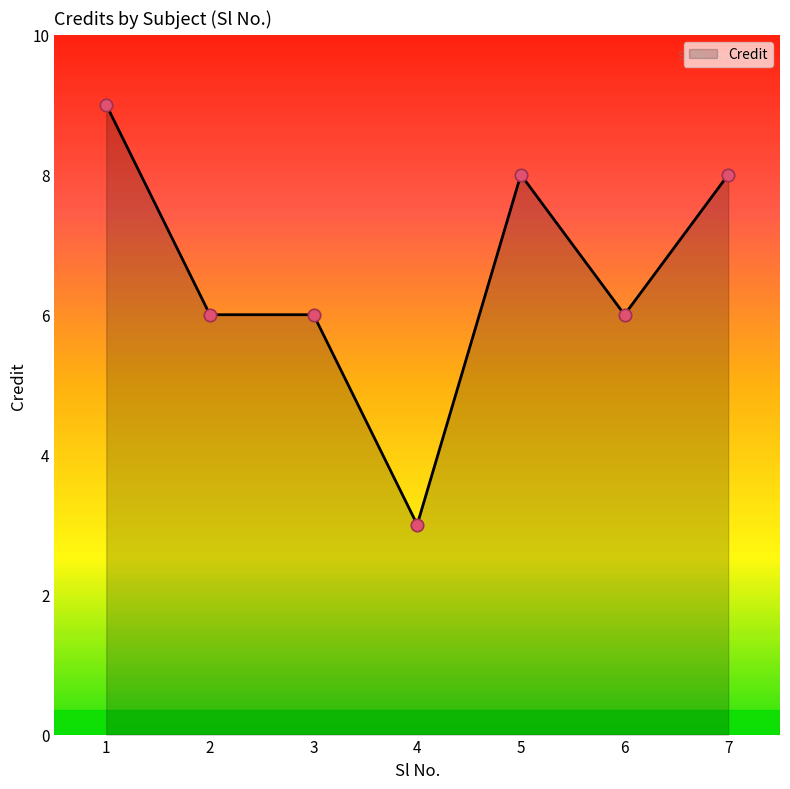

What is the change in value from 3 to 7?

+2